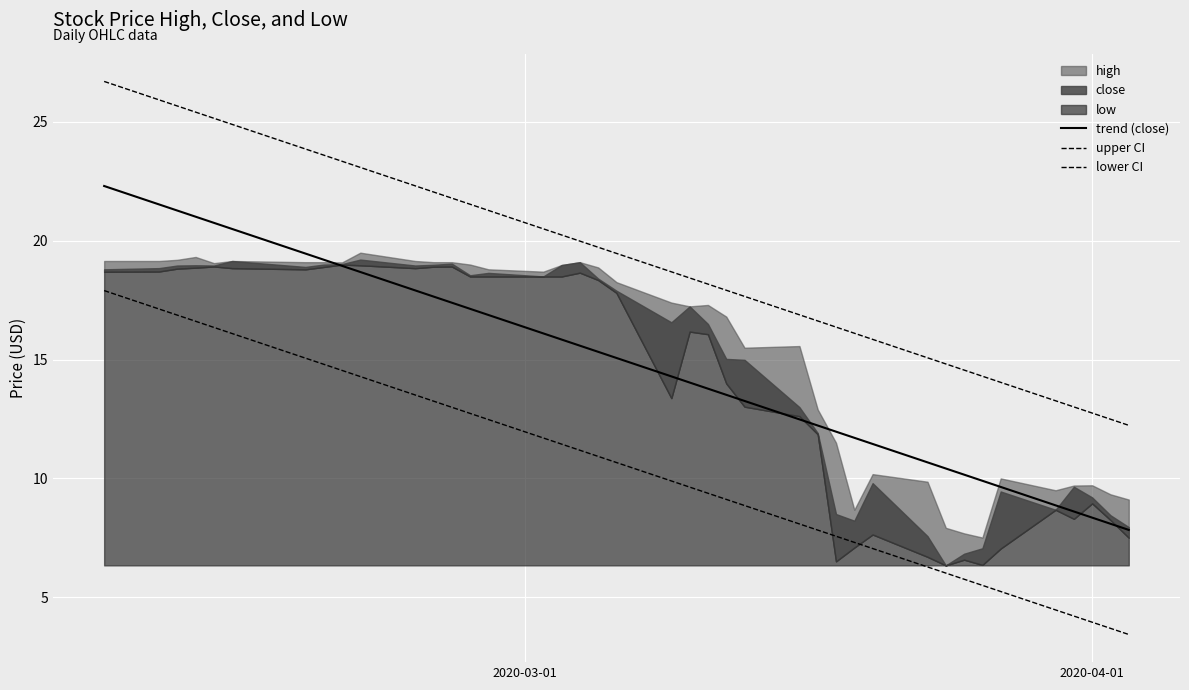

True or false: trend (close) has more than 0 points higher than both neighbors.

False